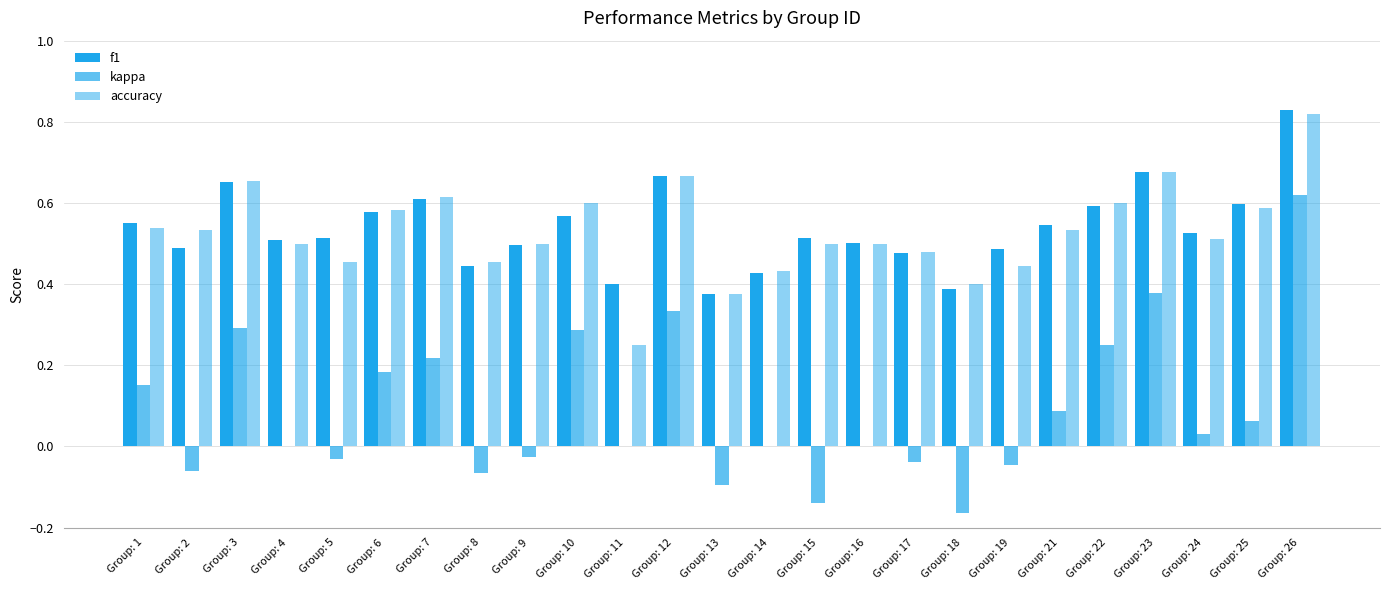

How many data points does each series have?

25